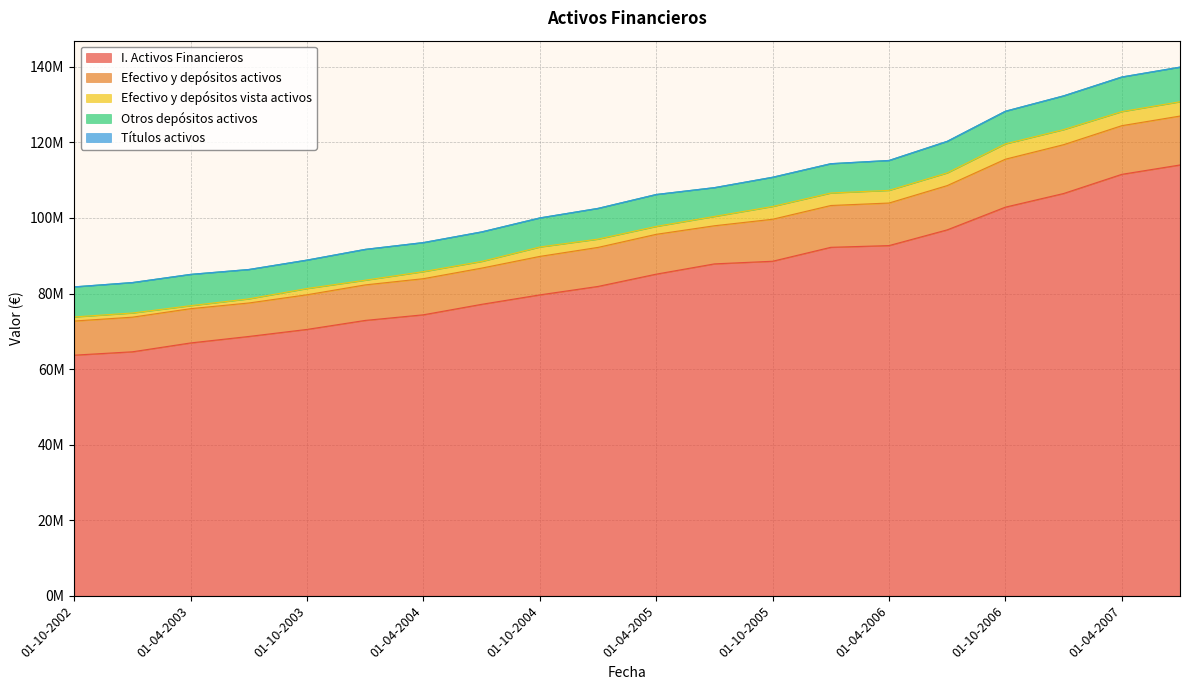

How many interior local peaks does the Títulos activos series have?

6